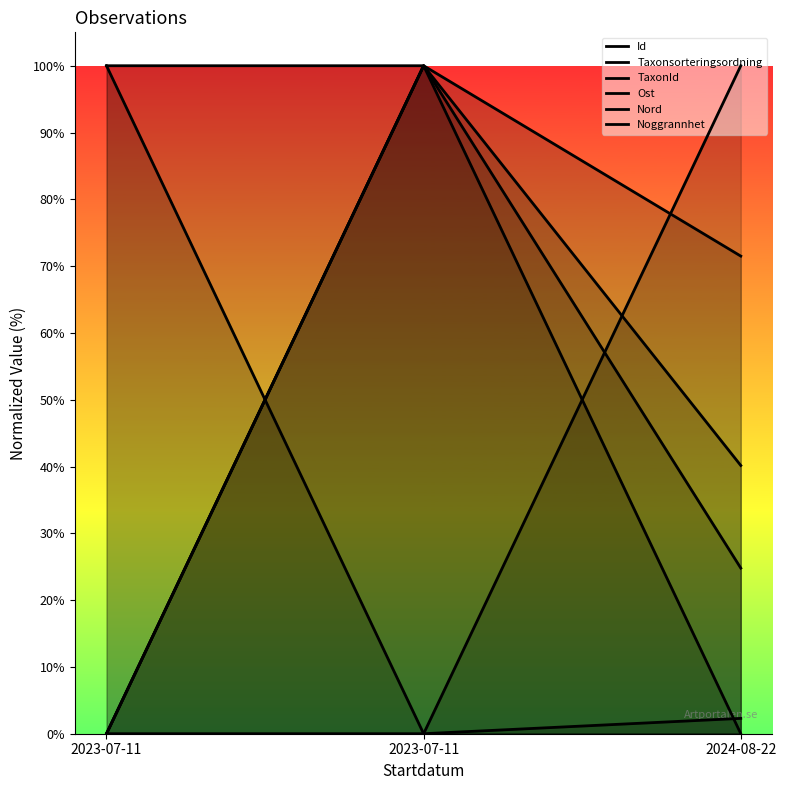

Count the number of categories in the chart.

3